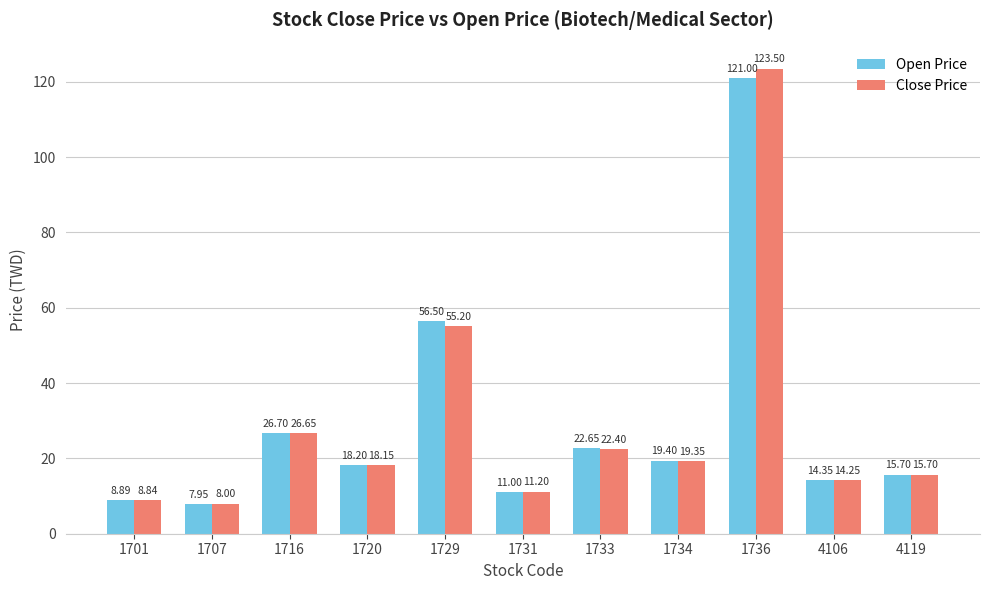

What is the sum of all Open Price values?

322.3